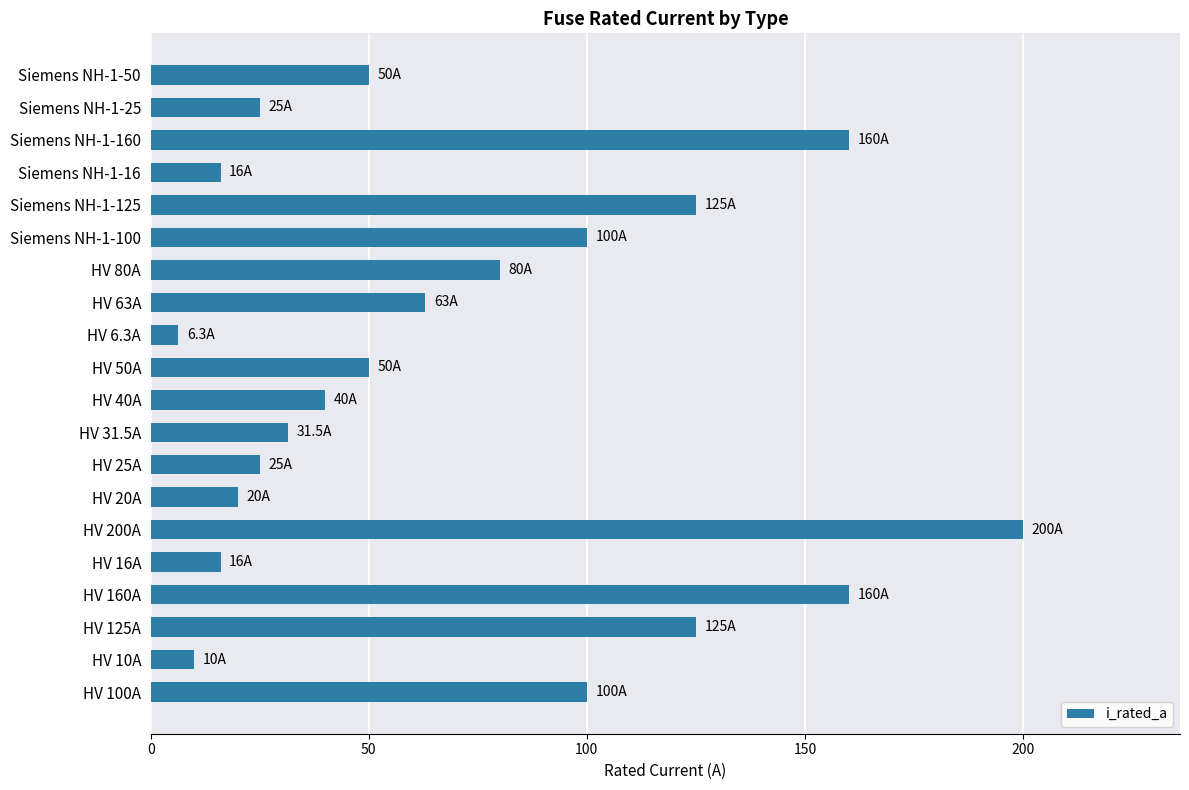

Reading top to bottom, what are all the values shown in this chart?

50.0	25.0	160.0	16.0	125.0	100.0	80.0	63.0	6.3	50.0	40.0	31.5	25.0	20.0	200.0	16.0	160.0	125.0	10.0	100.0